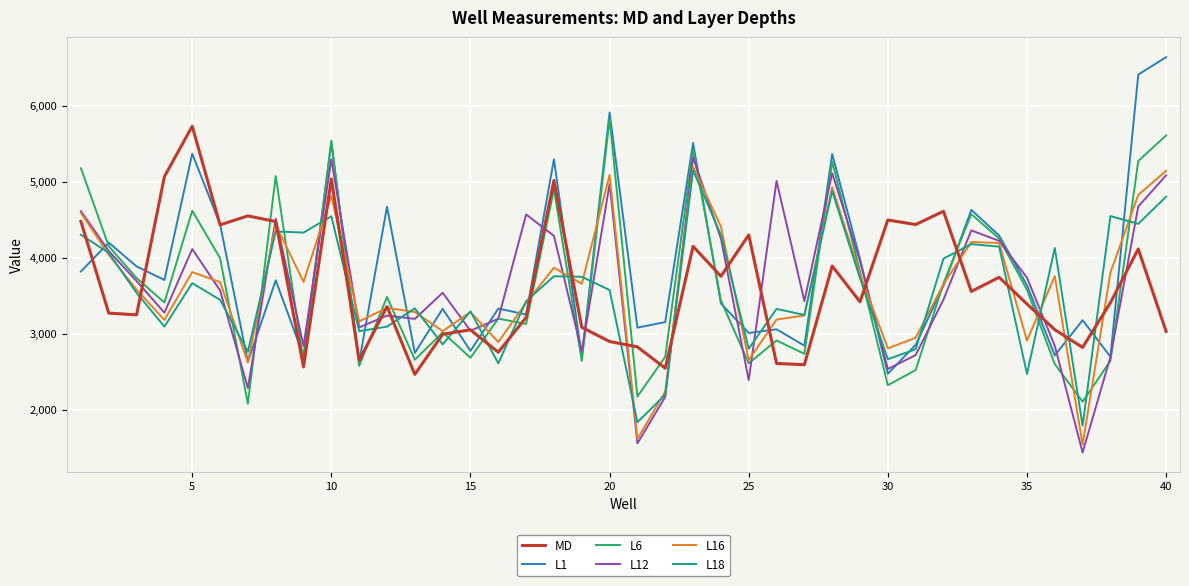

What is the maximum value for L16?

5193.2